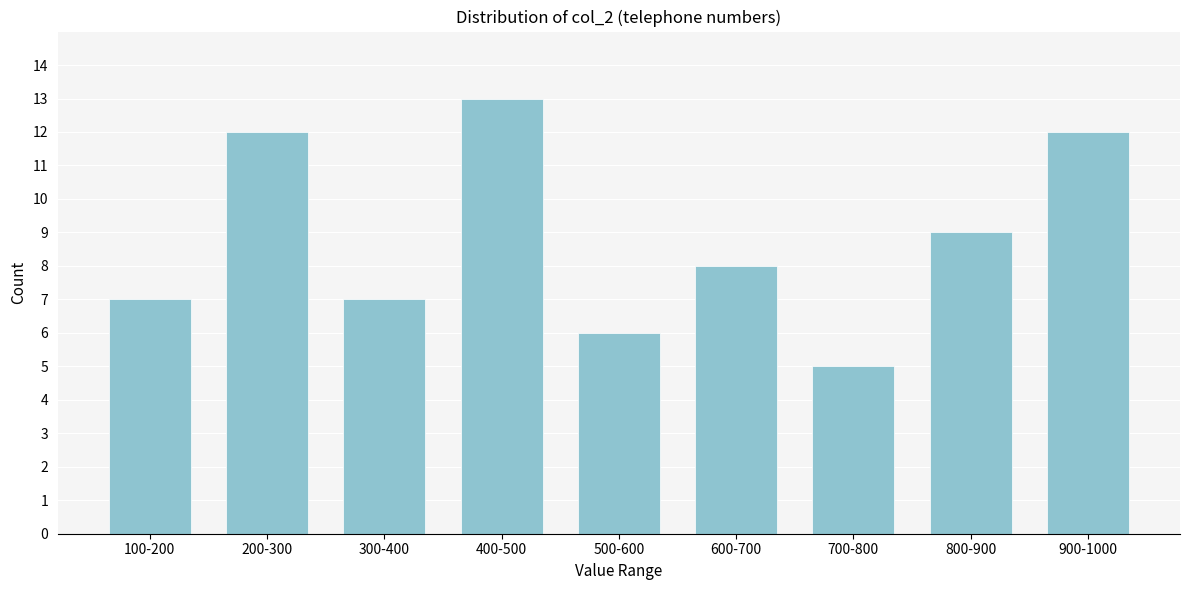

Reading left to right, what are all the values shown in this chart?

100-200=7	200-300=12	300-400=7	400-500=13	500-600=6	600-700=8	700-800=5	800-900=9	900-1000=12